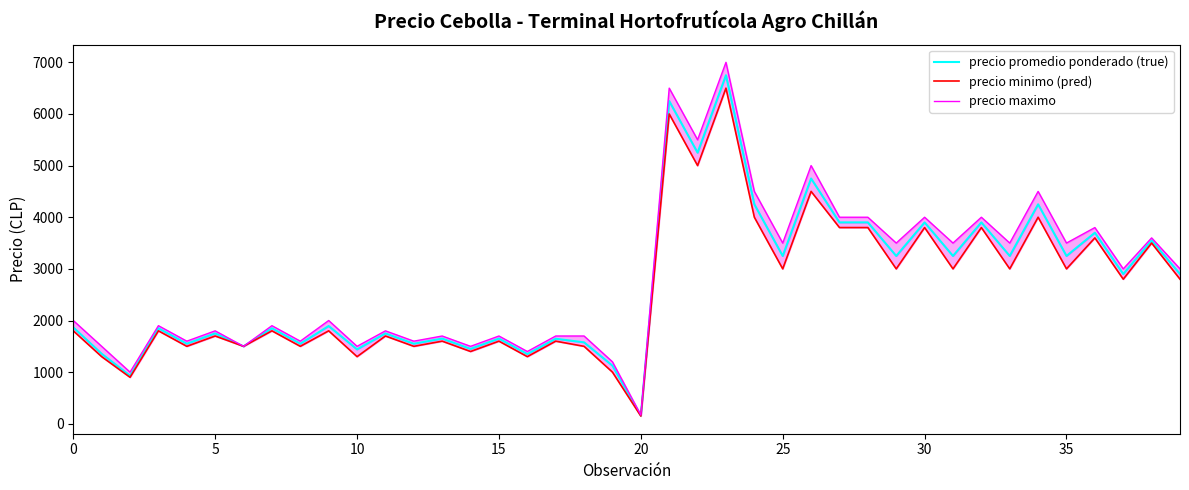

What is the spread (max minus min) of values at 26?

500